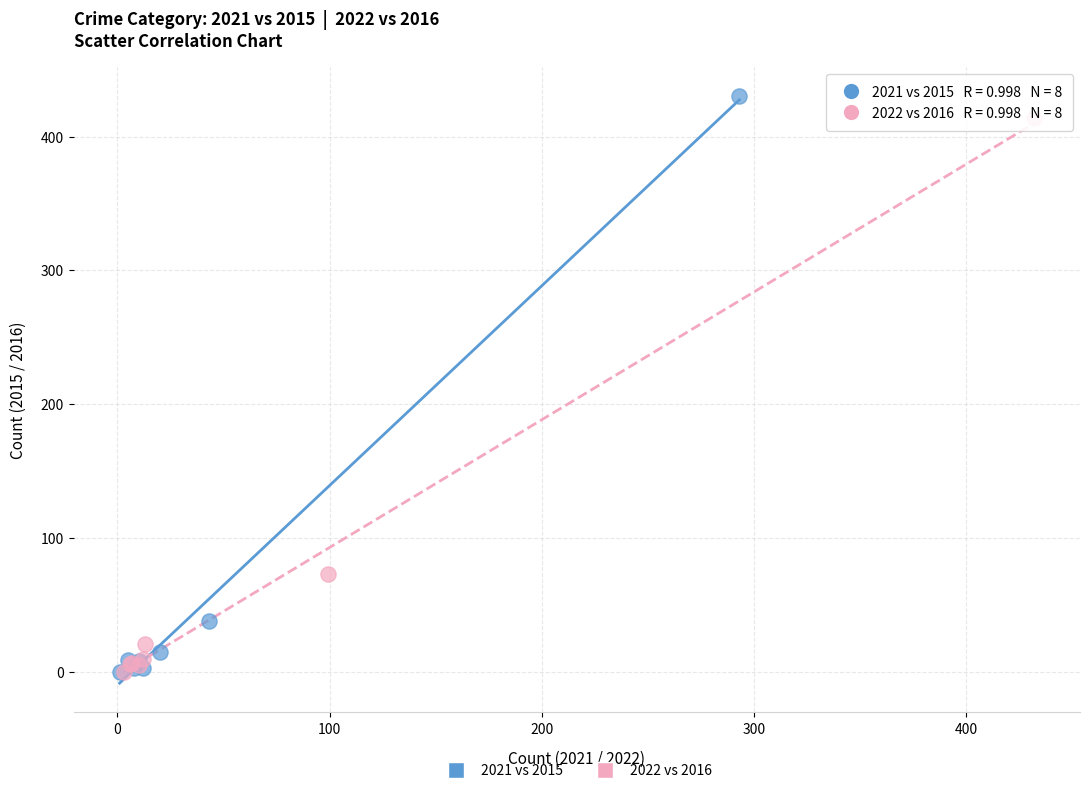

Which series has the largest Y range (max minus min)?

2021 vs 2015